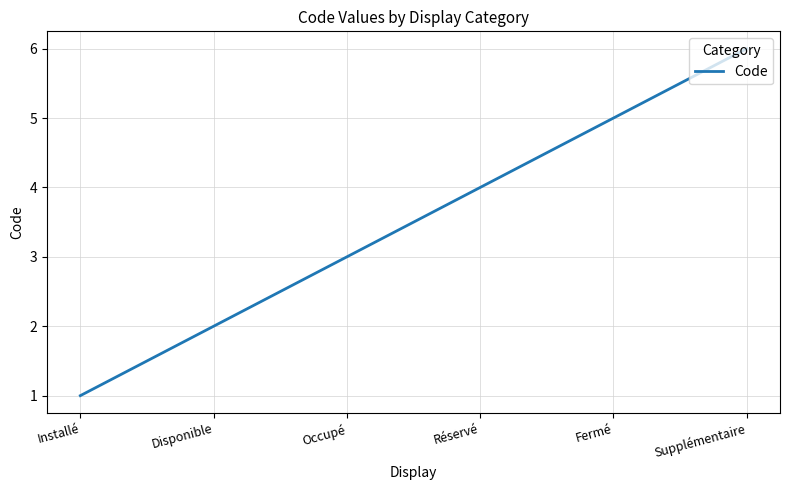

At which category does the chart reach its minimum across all series?

Installé